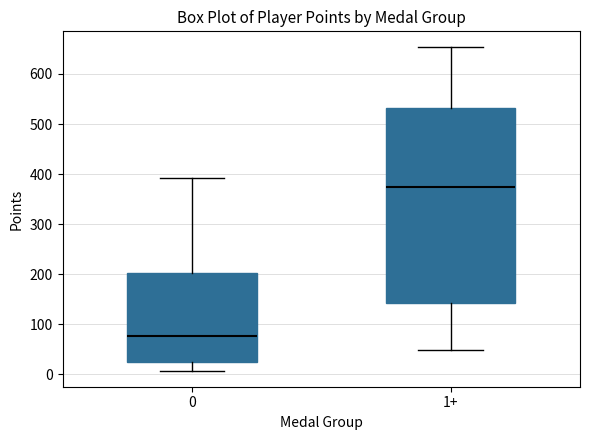

Which box has the highest median line?

1+